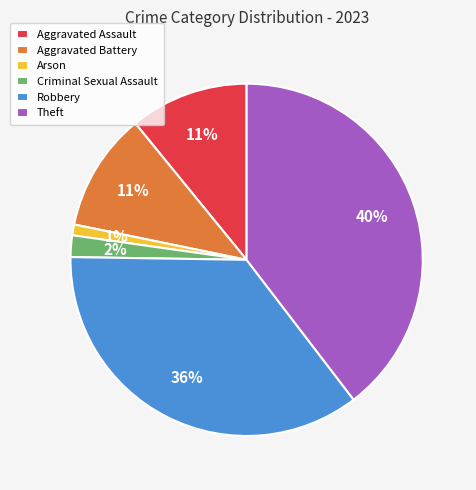

What percentage is the Aggravated Assault slice, to the nearest percent?

11%